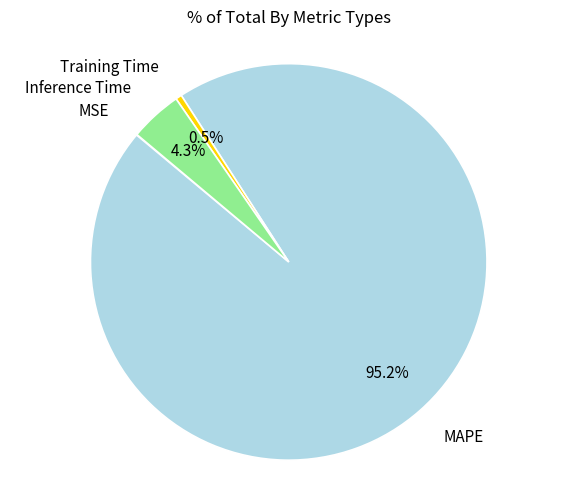

Is there any slice that represents more than half of the pie?

Yes